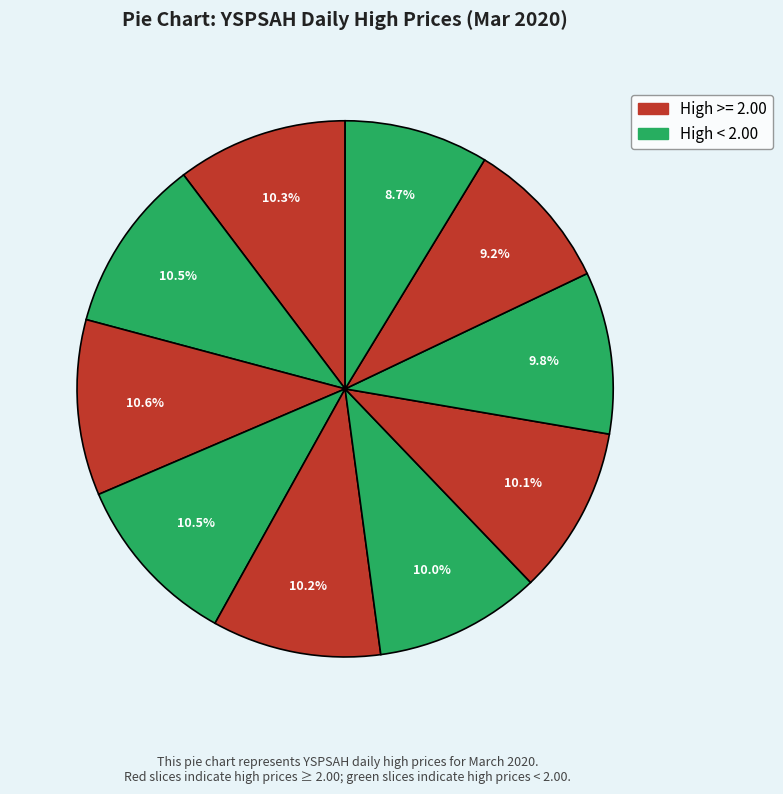

Count the number of slices in the pie.

10